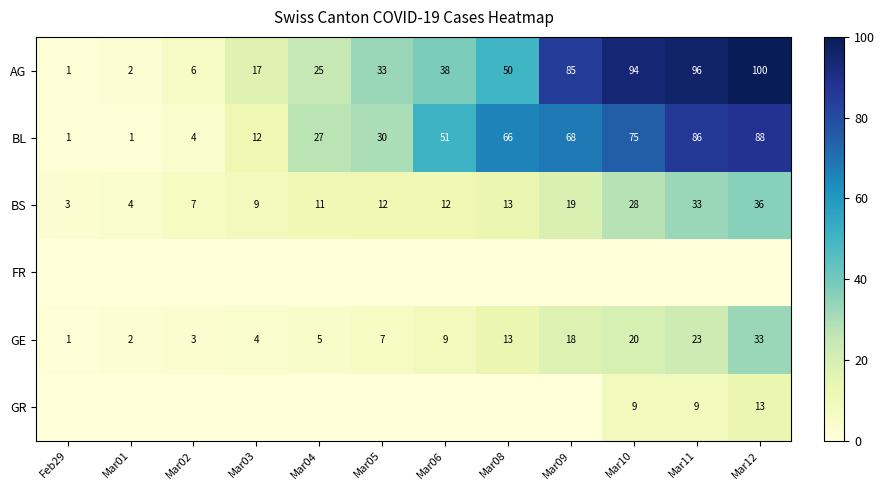

What is the sum of all AG values?

547